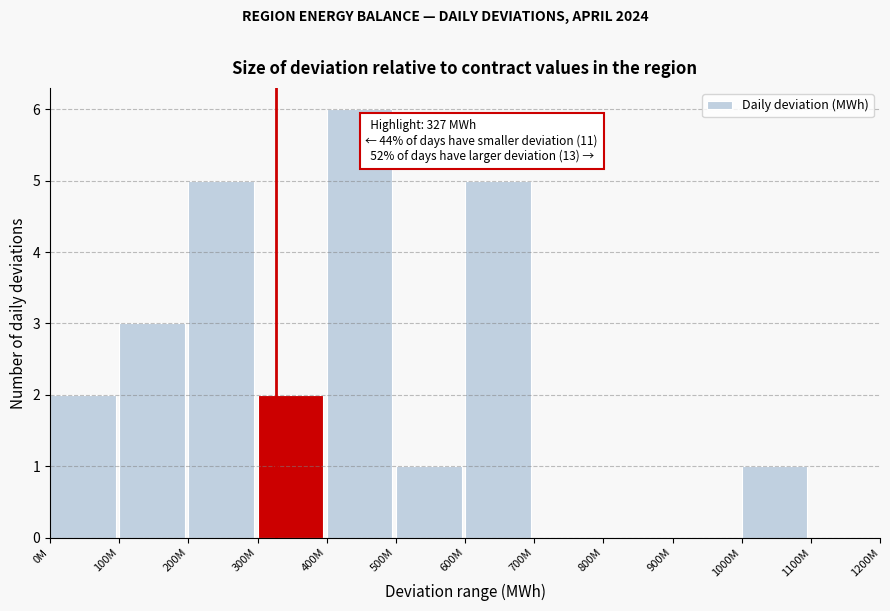

Reading left to right, transcribe all the data shown in this chart.

0M=2	100M=3	200M=5	300M=2	400M=6	500M=1	600M=5	700M=0	800M=0	900M=0	1000M=1	1100M=0